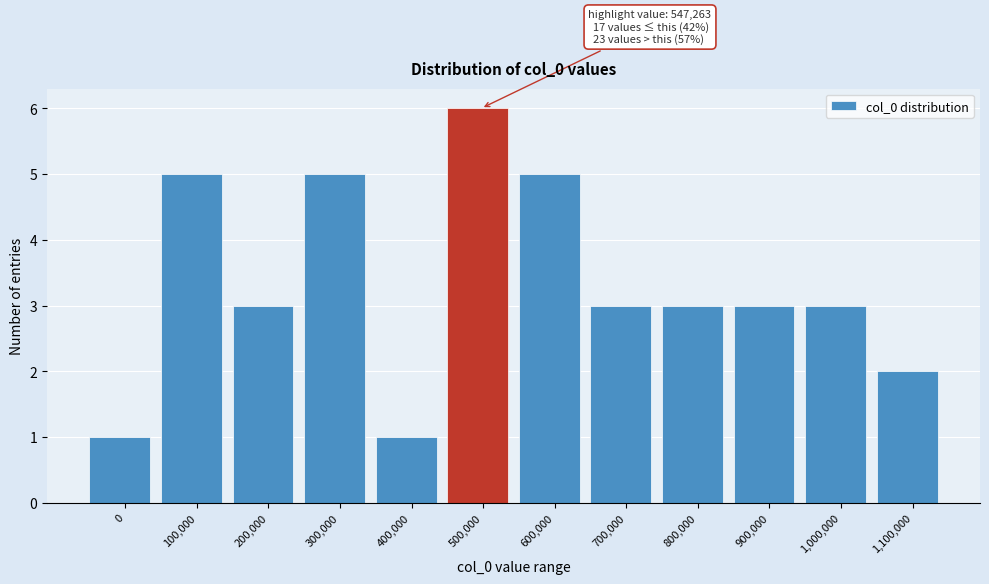

Reading right to left, what are all the values shown in this chart?

2	3	3	3	3	5	6	1	5	3	5	1